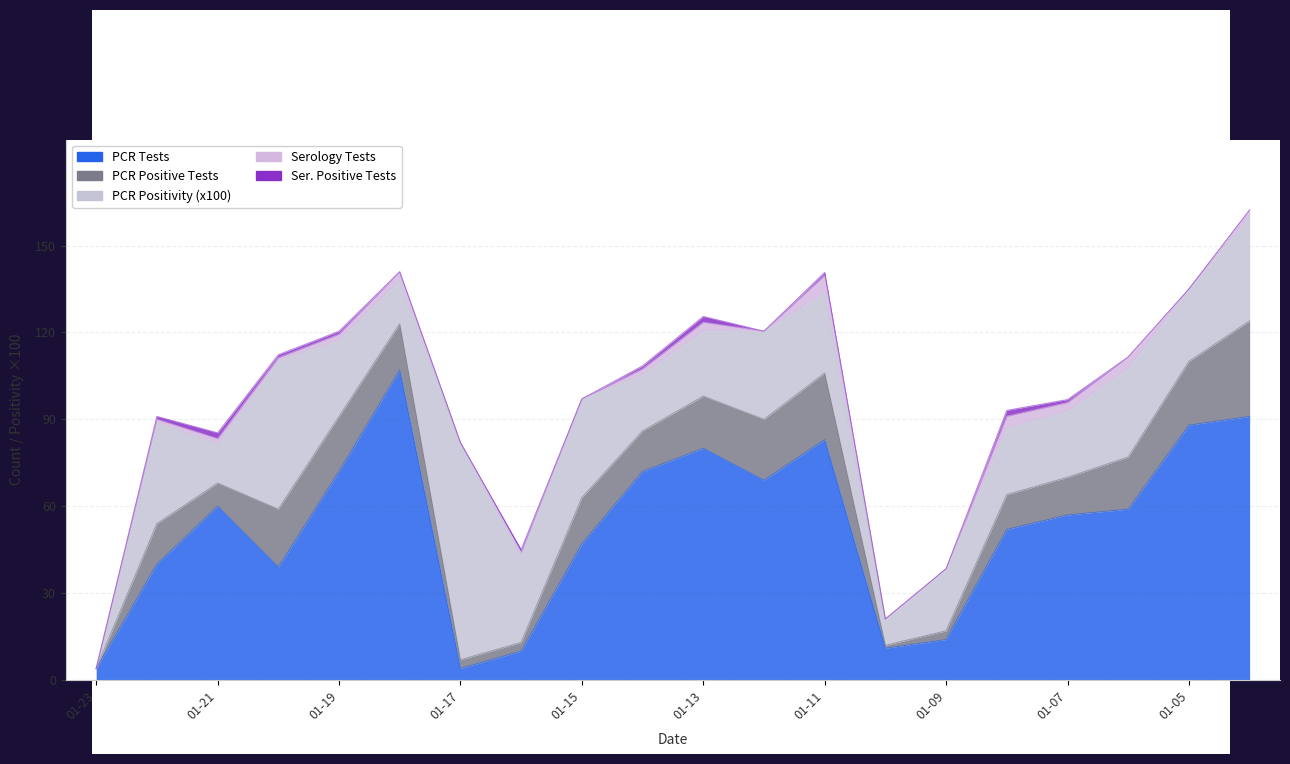

True or false: pcr_pos_tests_GRAHAM and ser_tests_GRAHAM intersect in this chart.

False